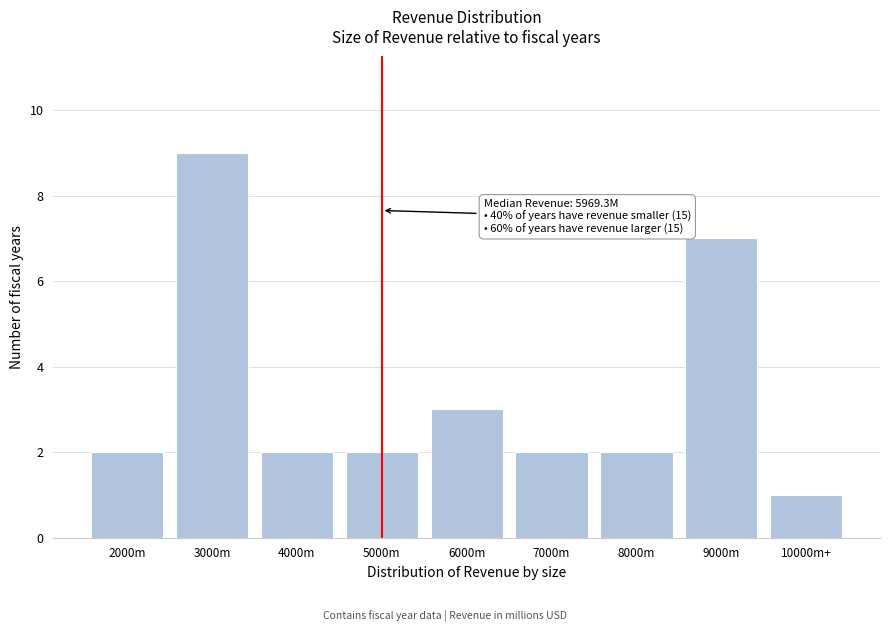

Reading right to left, transcribe all the data shown in this chart.

1	7	2	2	3	2	2	9	2